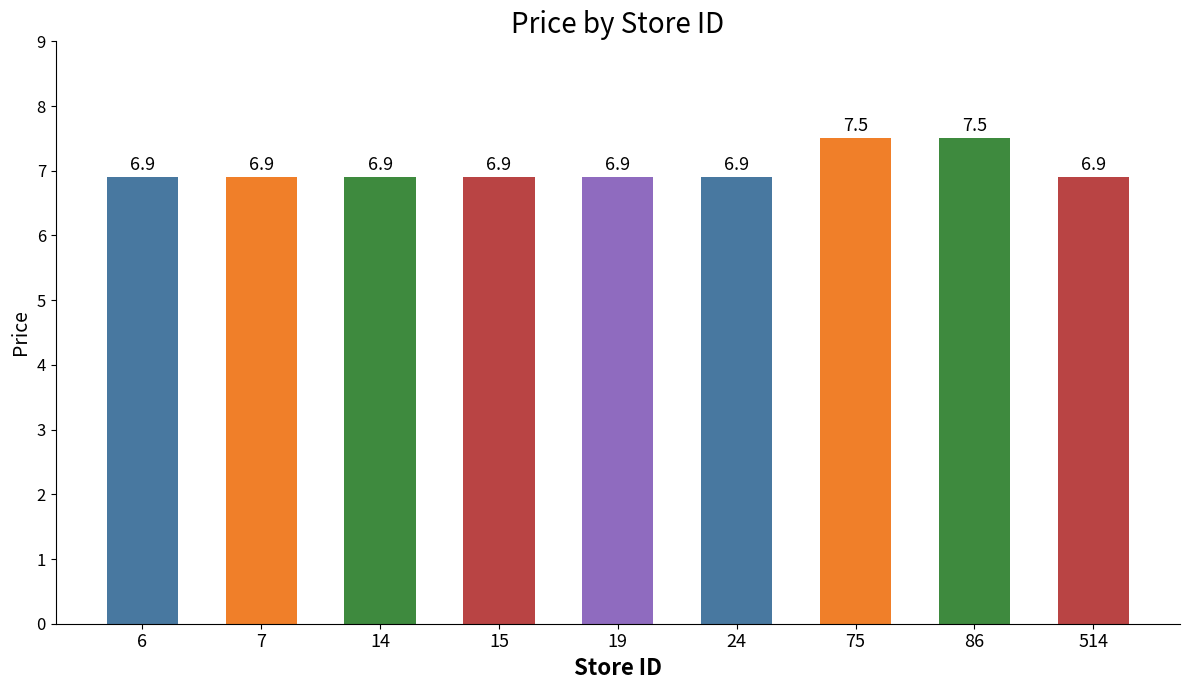

What is the maximum value shown in the chart?

7.5